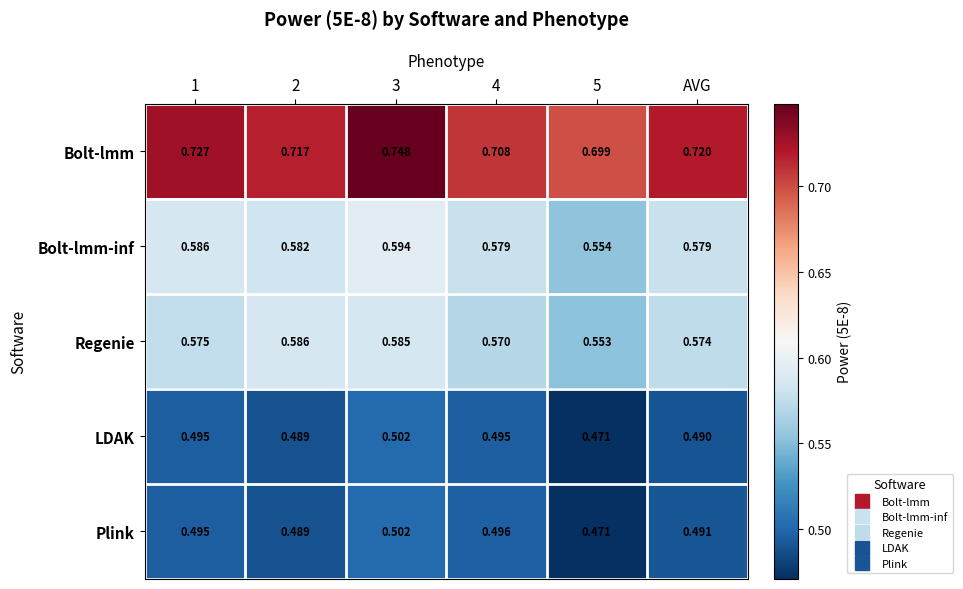

Is the value of Bolt-lmm at 3 greater than the value of LDAK at 3?

Yes